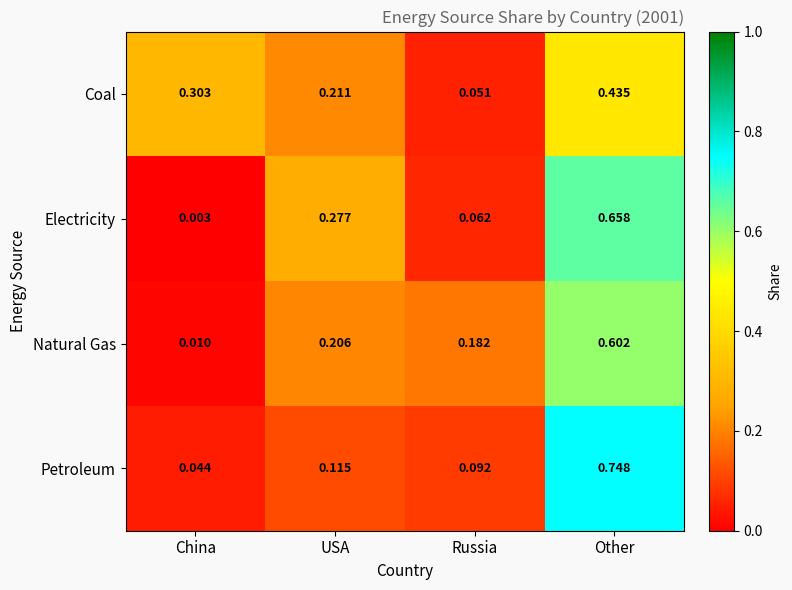

At which category is the sum across all series the highest?

Other